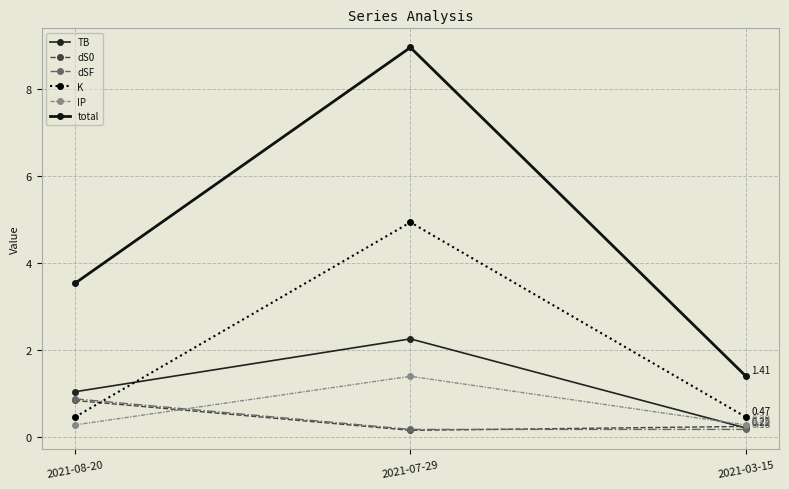

Count the number of data series in this chart.

6